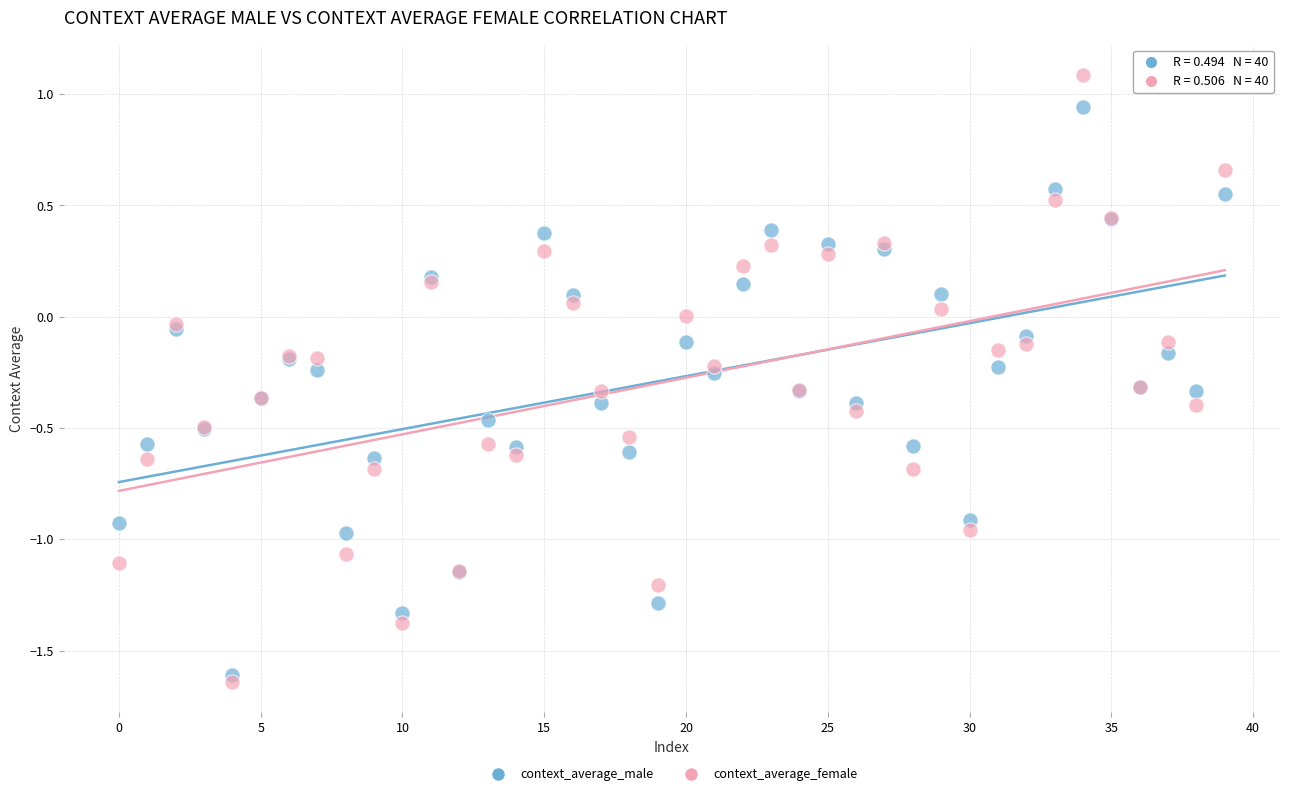

Which series reaches the minimum Y coordinate?

context_average_female